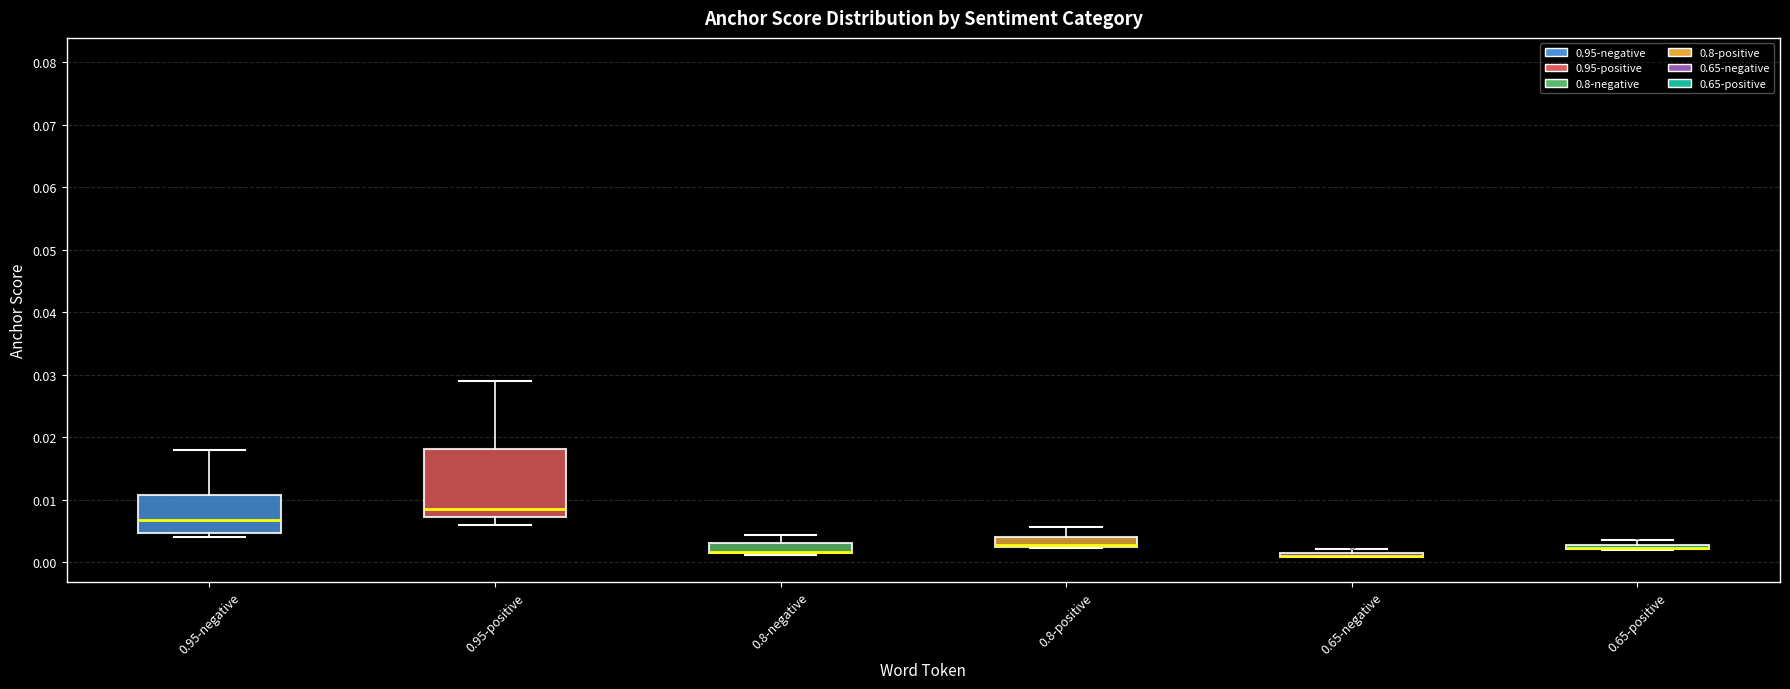

Which box is the tallest, from its lower edge to its upper edge?

0.95-positive